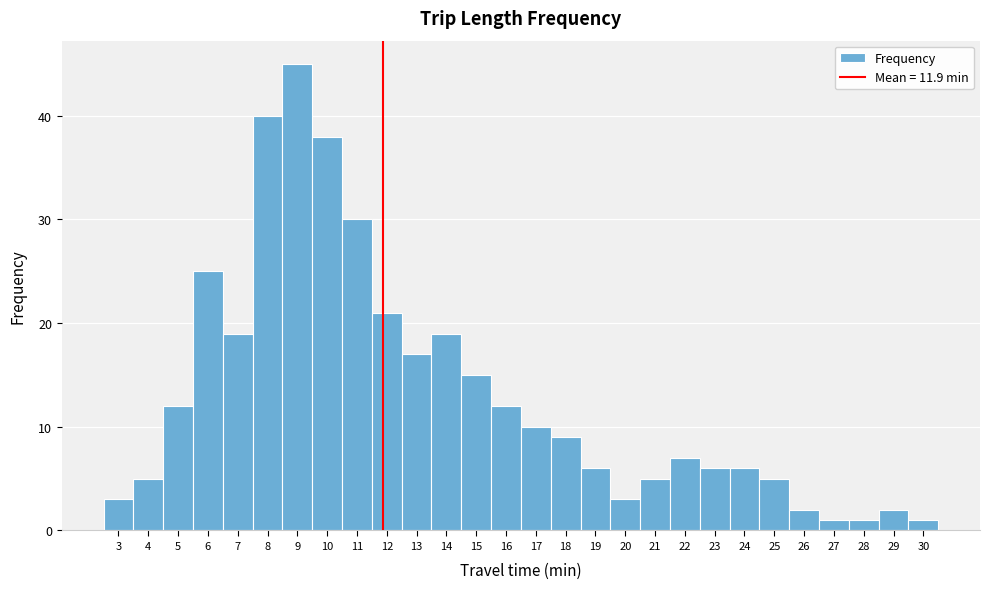

What is the height of the bar covering 18.5 to 19.5 on the x-axis? The values are not printed on the chart, so give them approximately, as read against the axis.

6